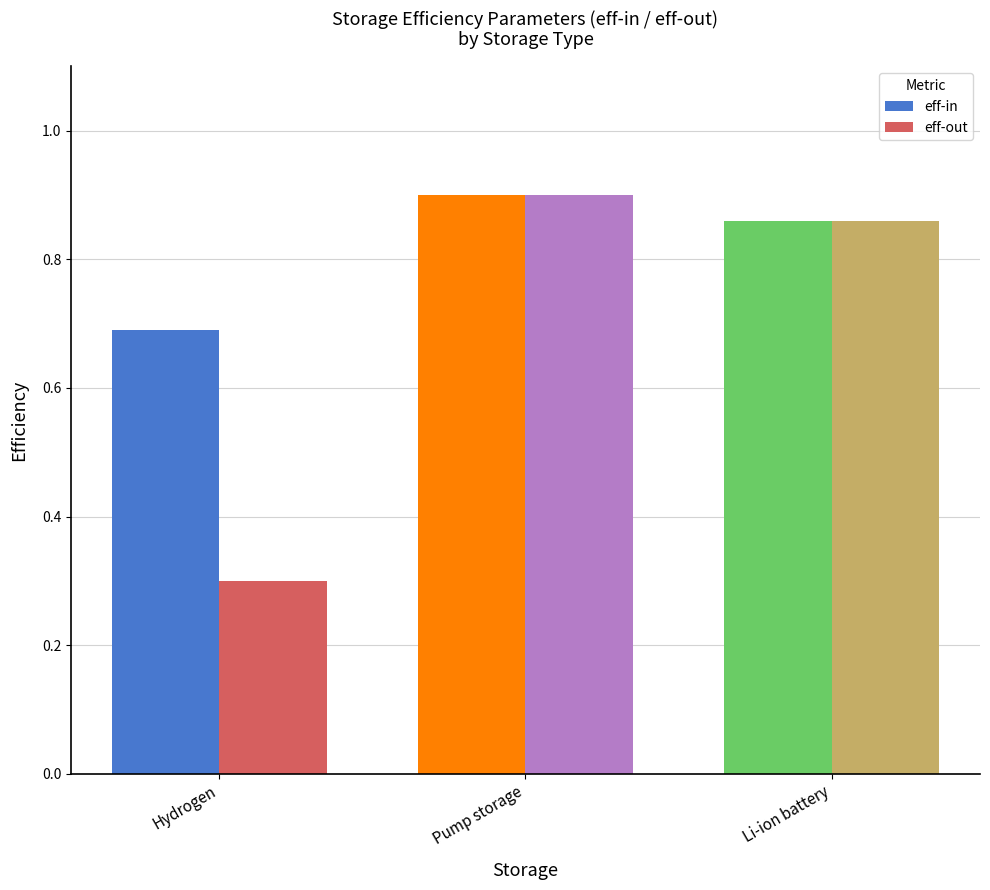

Is the value of eff-in at Hydrogen greater than the value of eff-out at Pump storage?

No